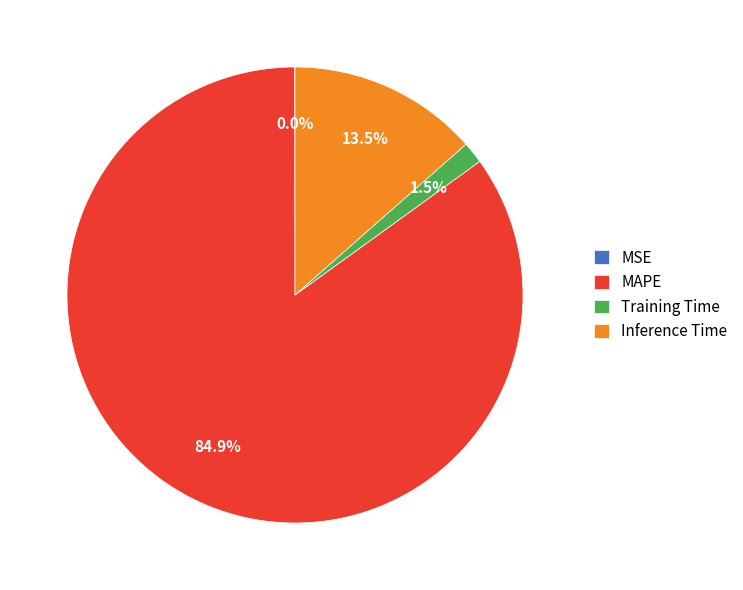

Which slice is the largest?

MAPE